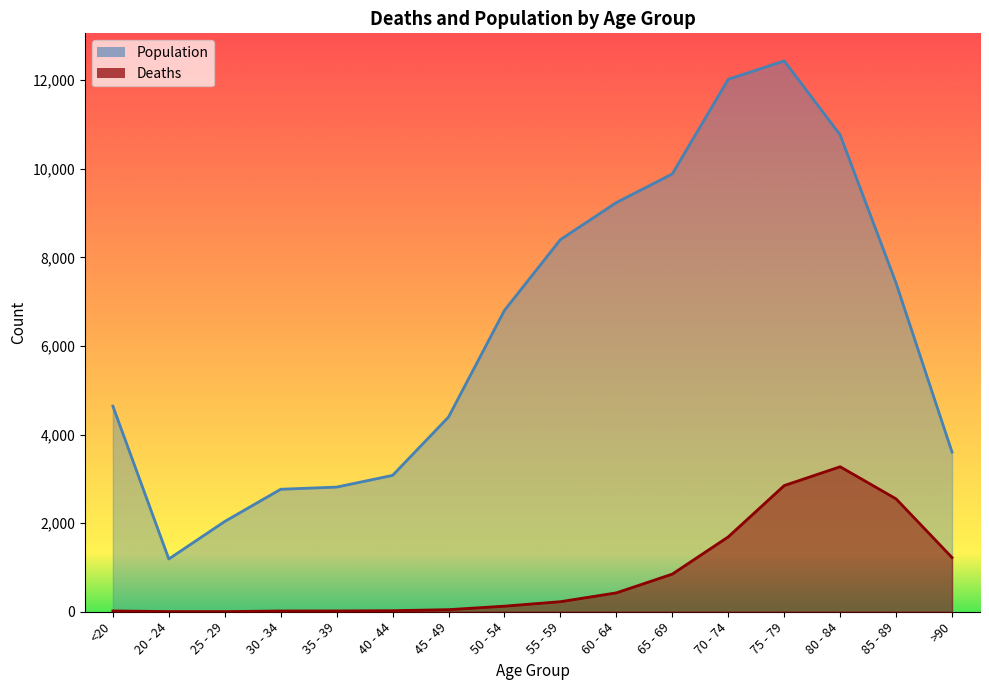

The Population series shows 2493 at 75 - 79. True or false?

False